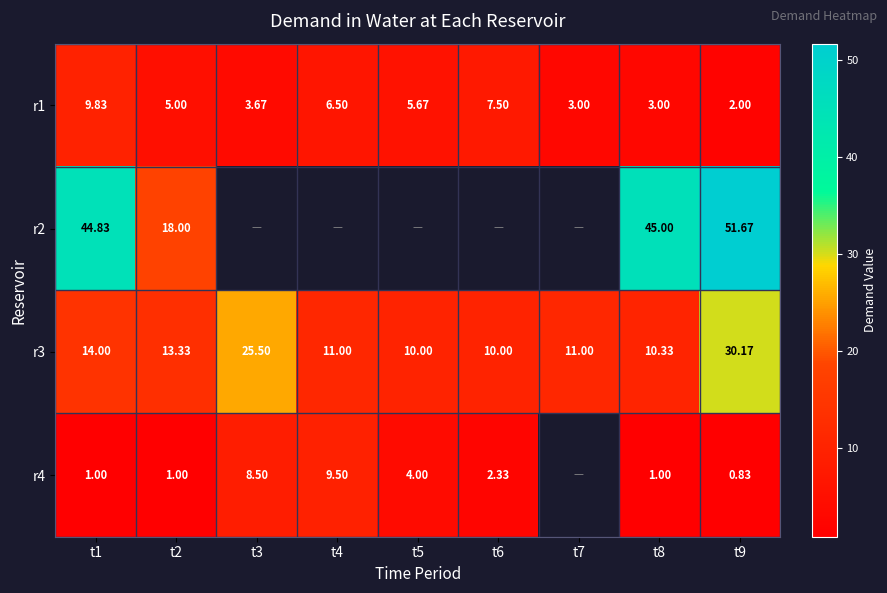

Is the value of r4 at t5 greater than the value of r2 at t8?

No